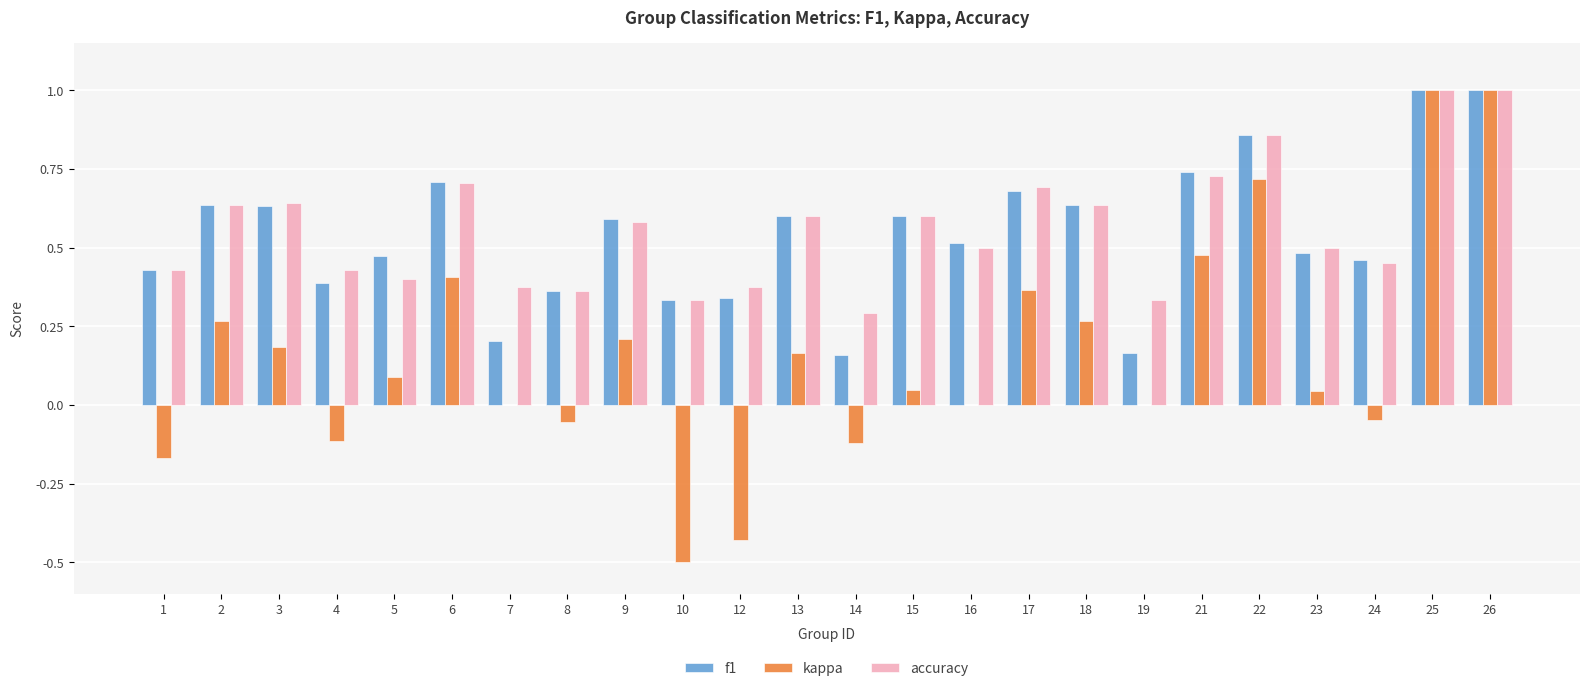

Between 7 and 9, which series saw the biggest shift?

f1